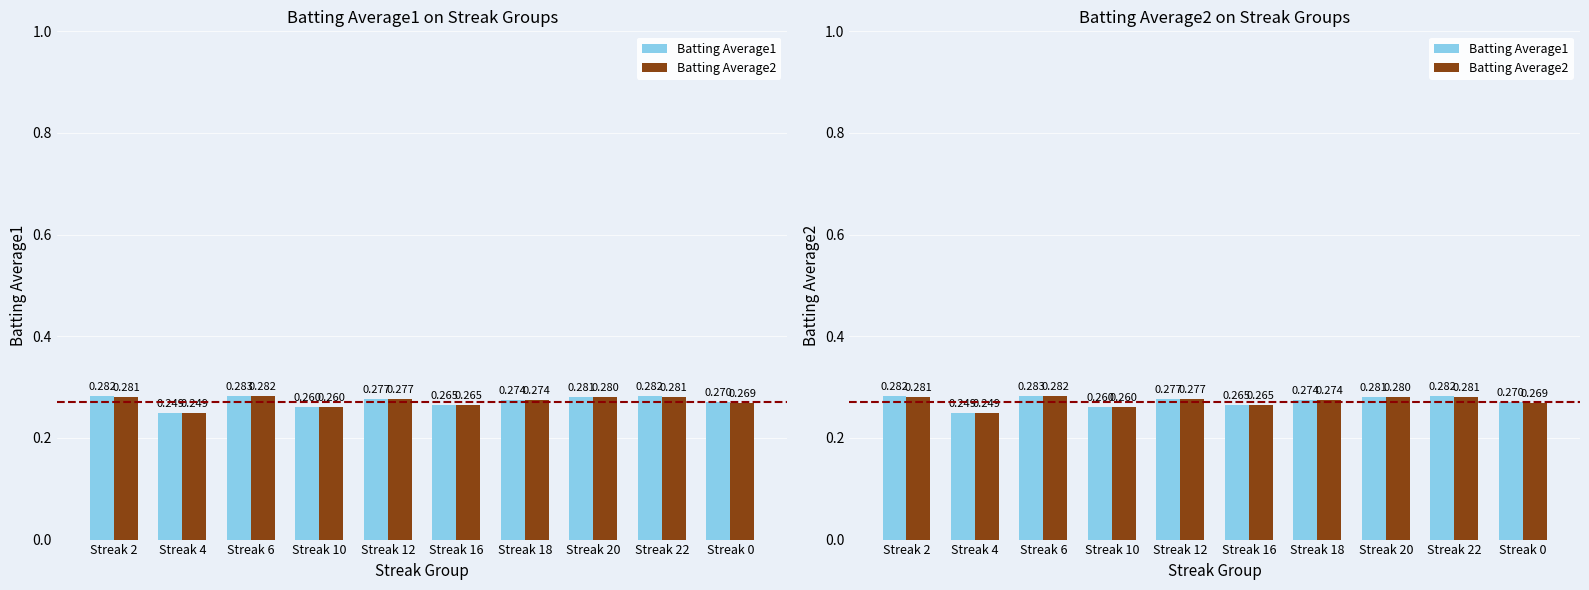

What is the smallest value displayed?

0.2